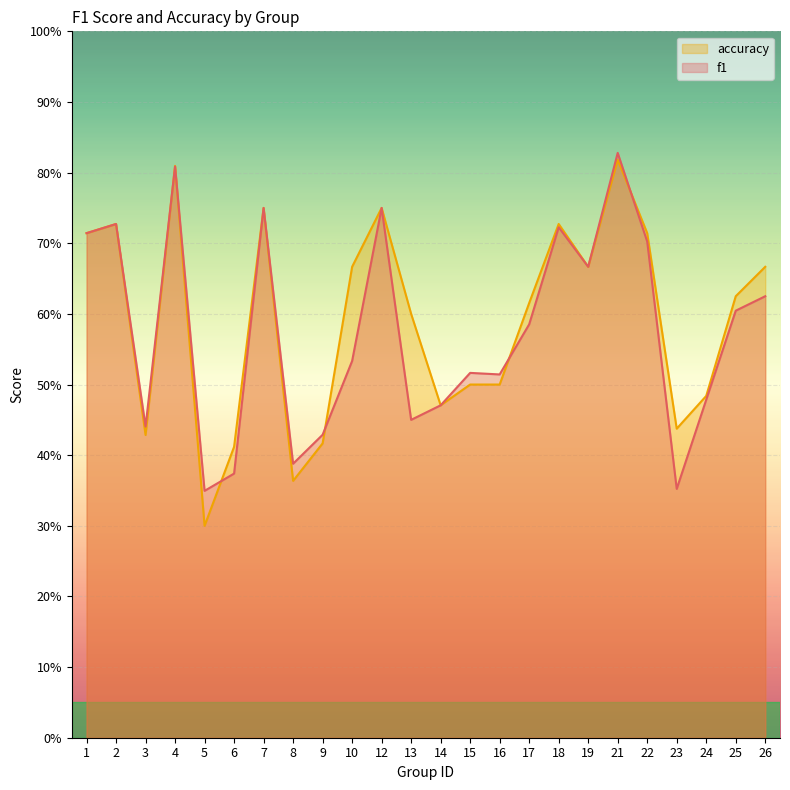

What is the difference between the f1 values at 5 and 19?

0.3